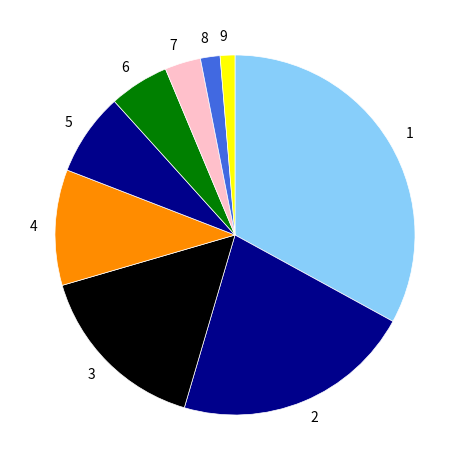

True or false: 5 accounts for 1% of the total.

False